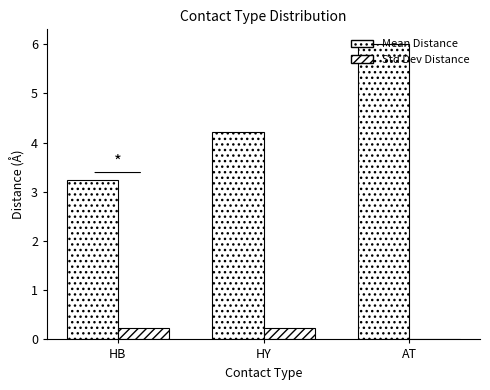

Are the bars horizontal?

No